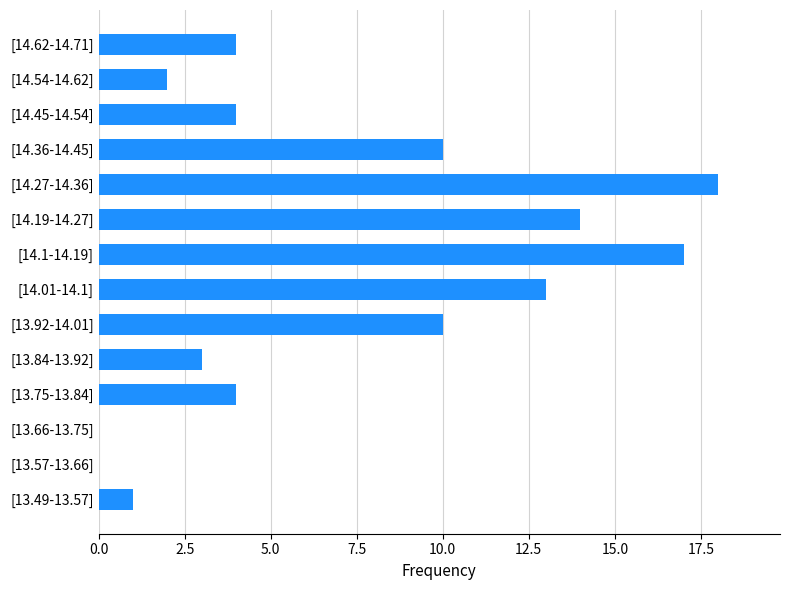

Reading bottom to top, list all the values displayed in this chart.

[13.49-13.57]=1	[13.57-13.66]=0	[13.66-13.75]=0	[13.75-13.84]=4	[13.84-13.92]=3	[13.92-14.01]=10	[14.01-14.1]=13	[14.1-14.19]=17	[14.19-14.27]=14	[14.27-14.36]=18	[14.36-14.45]=10	[14.45-14.54]=4	[14.54-14.62]=2	[14.62-14.71]=4